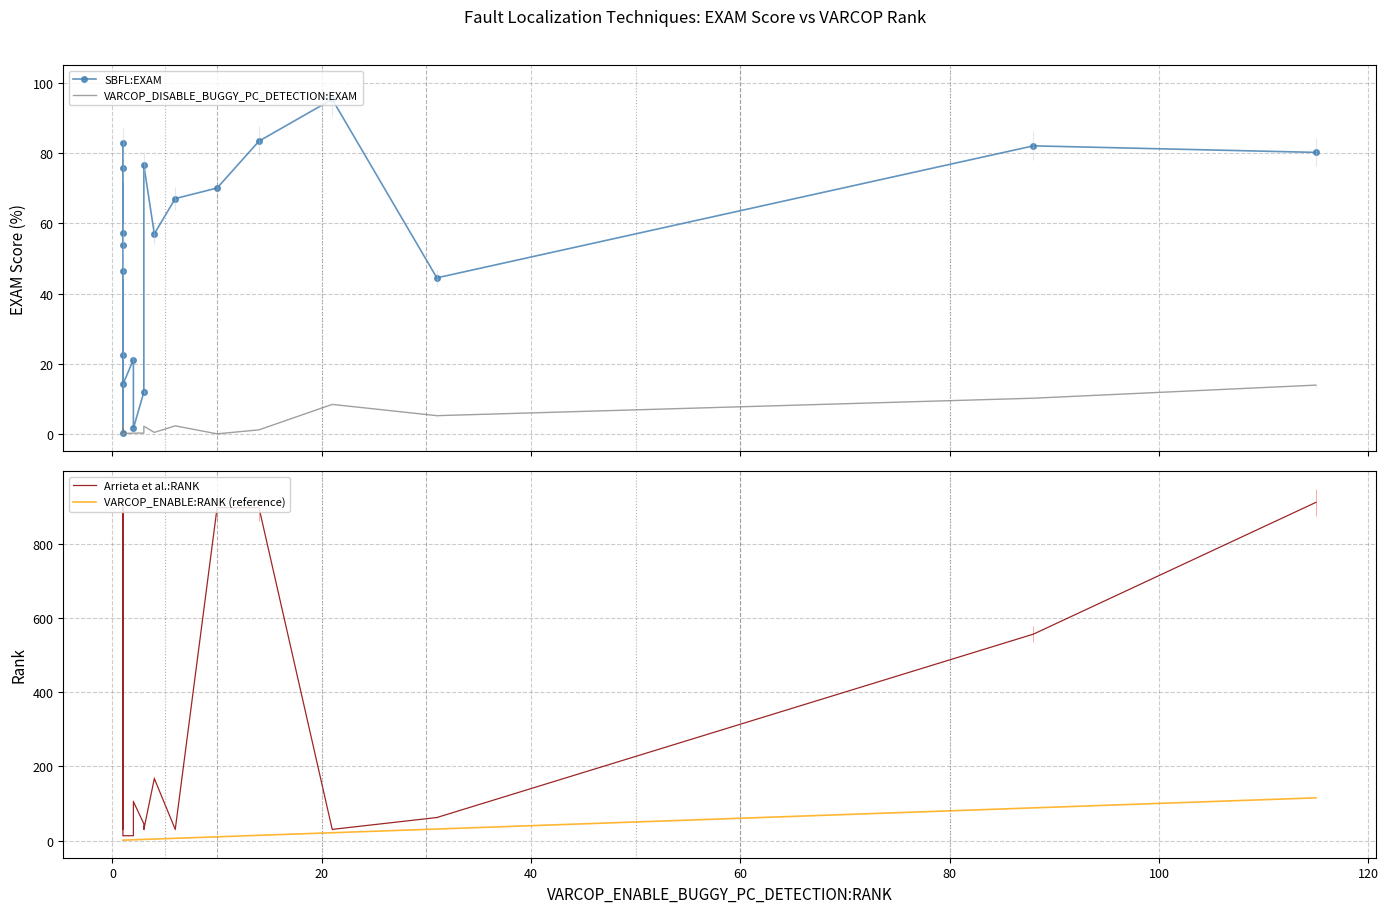

What is the value of the Arrieta et al.:RANK point at the 14th from the left?

30.0